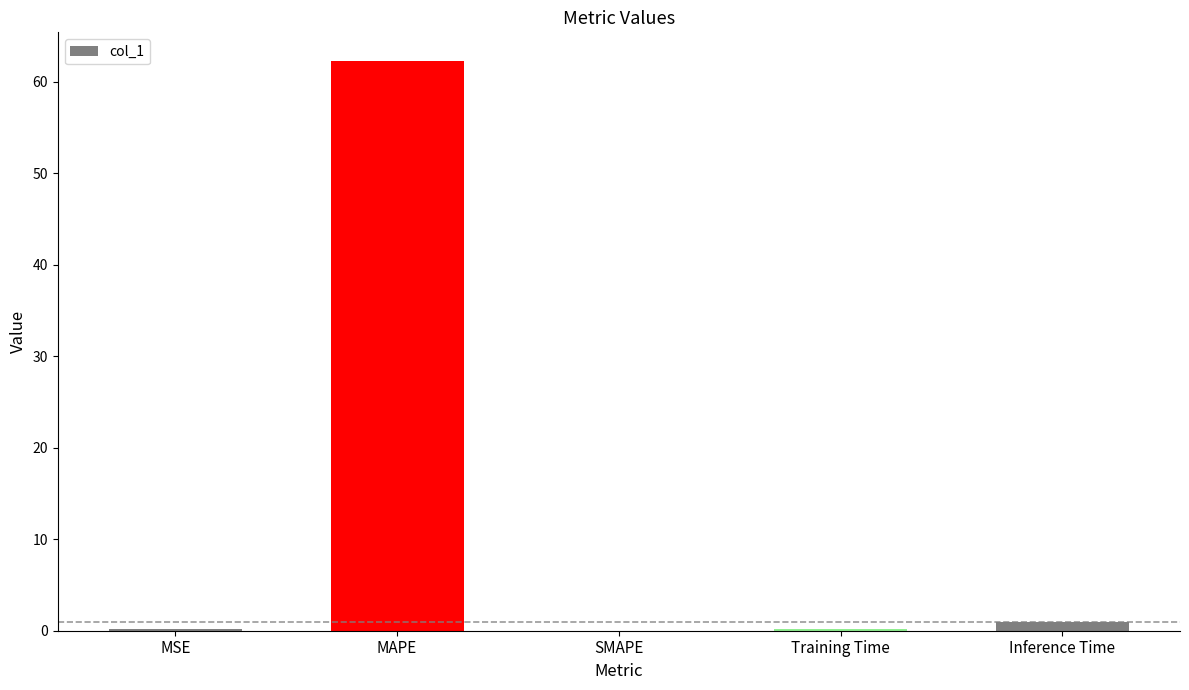

Are the bars horizontal?

No